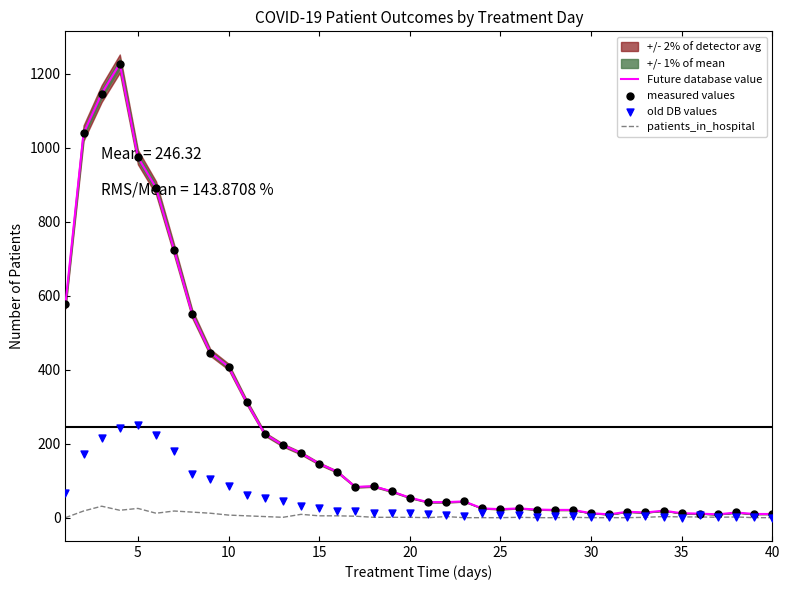

What are all the series names shown in the legend?

Future database value, patients_in_hospital, measured values, old DB values